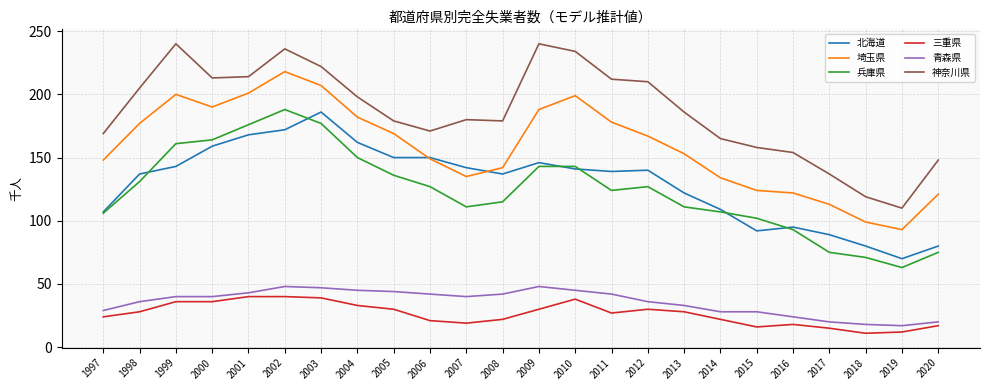

What is the lowest value of the 三重県 series?

11